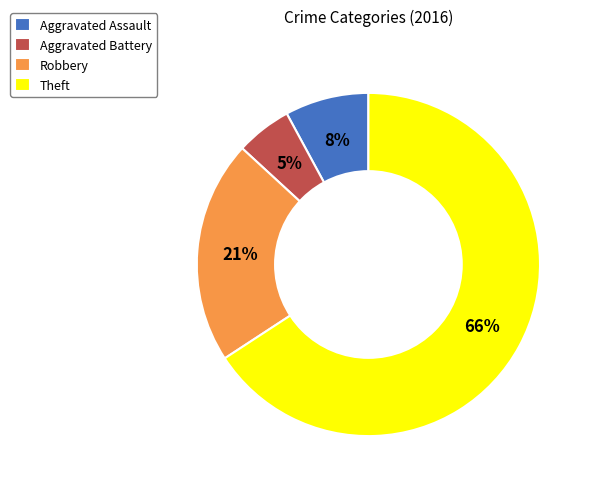

Combined, do Robbery and Aggravated Assault account for over 50%?

No